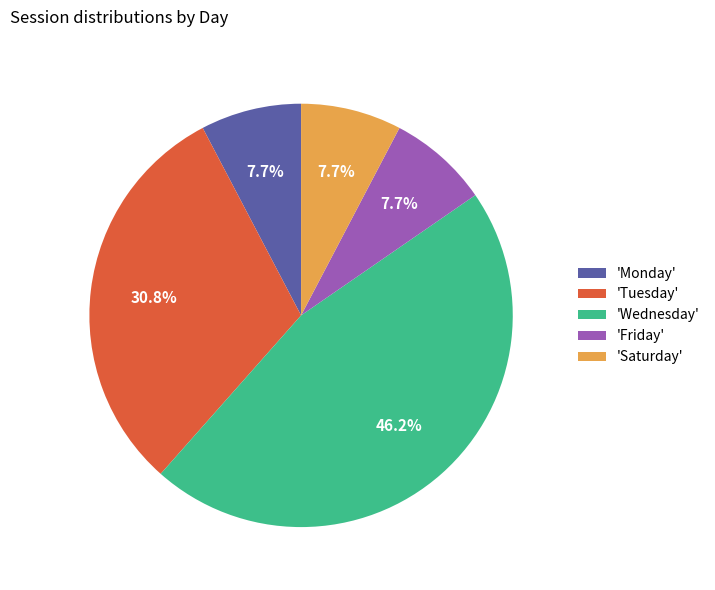

How many segments does this pie chart have?

5